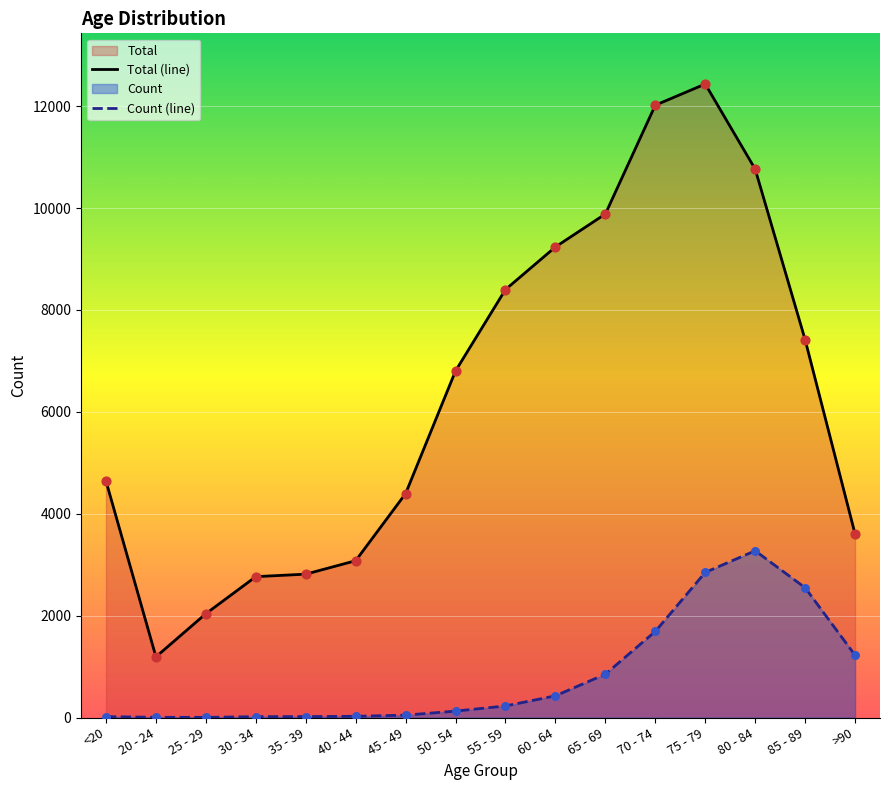

Which series has the largest total across all categories?

Total (line)